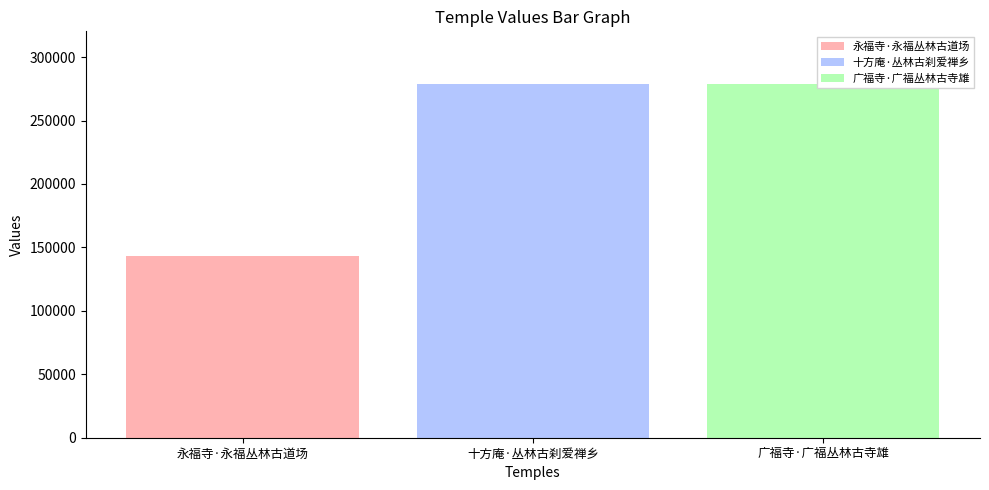

Rank the categories by value from highest to lowest.

十方庵·丛林古刹爱禅乡, 广福寺·广福丛林古寺雄, 永福寺·永福丛林古道场